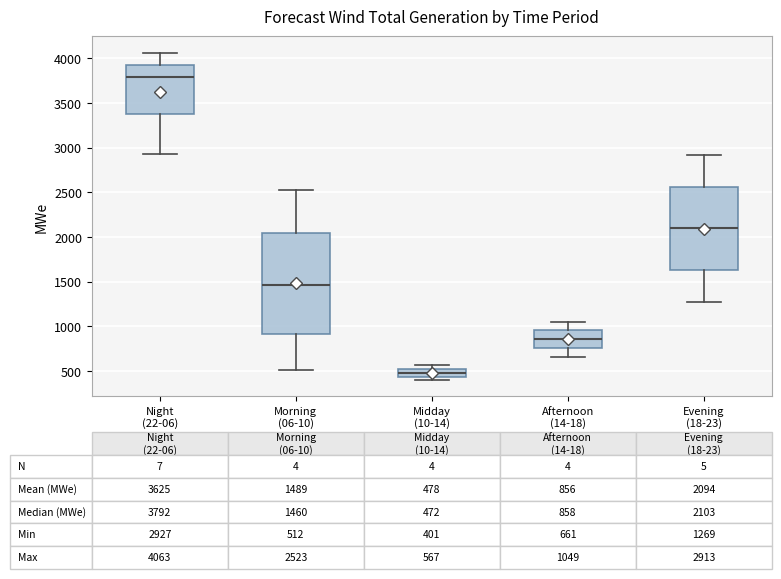

Comparing the boxes themselves (not the whiskers), which one is the tallest?

Morning (06-10)